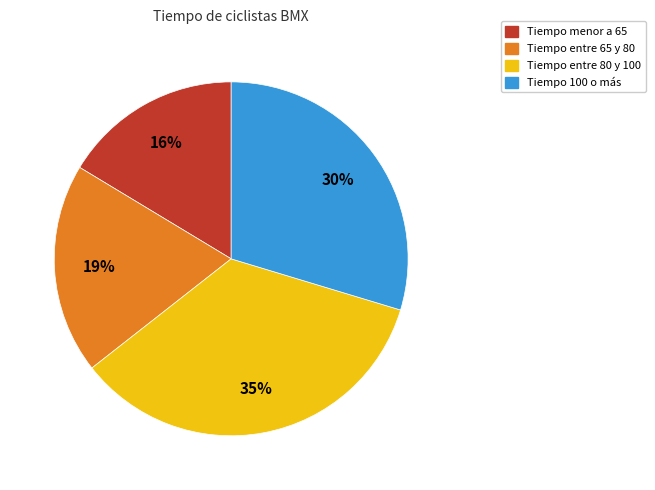

Is there a majority slice in this chart?

No